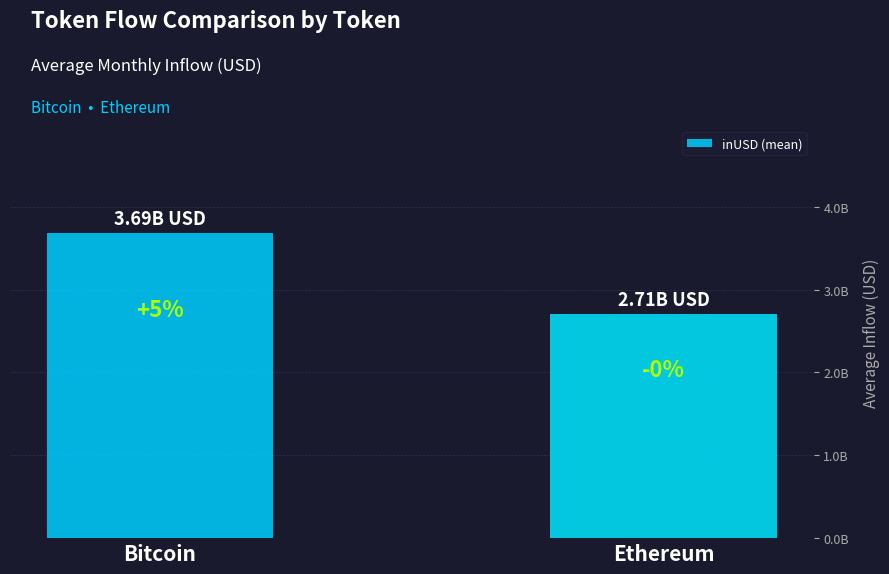

Reading right to left, transcribe all the data shown in this chart.

Ethereum=2711026227.1	Bitcoin=3686129544.7